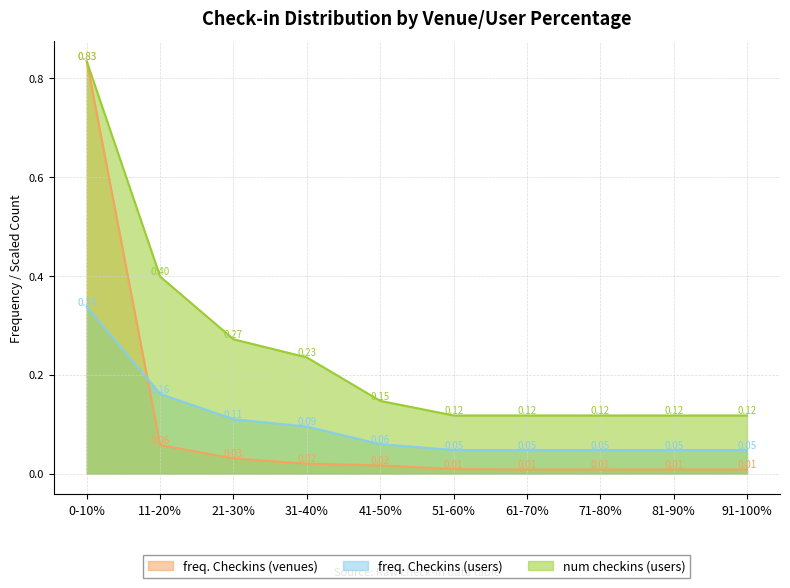

Which series has the widest spread of values?

freq. Checkins (venues)